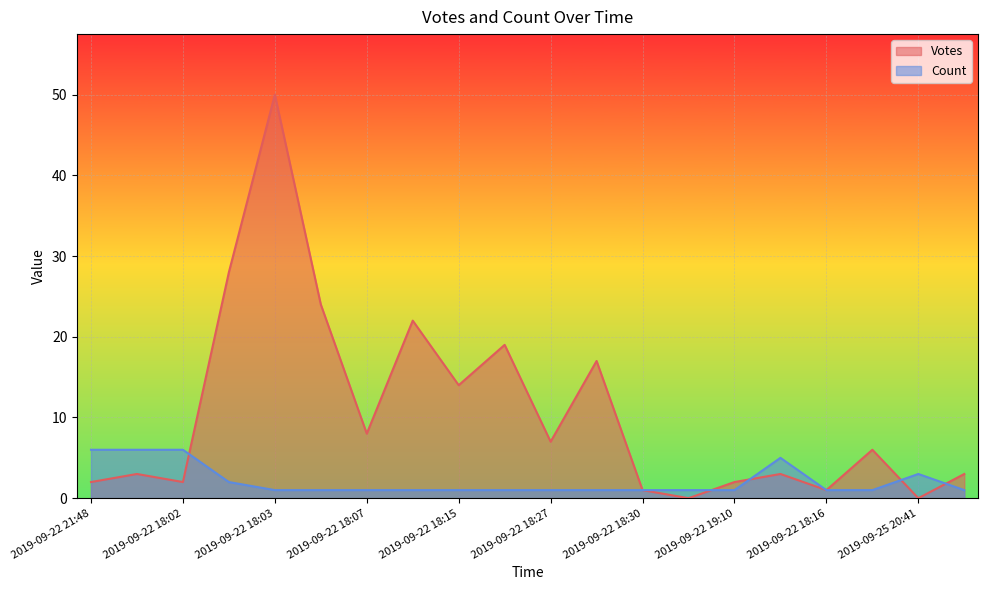

At which label does Count reach its peak?

2019-09-22 21:48